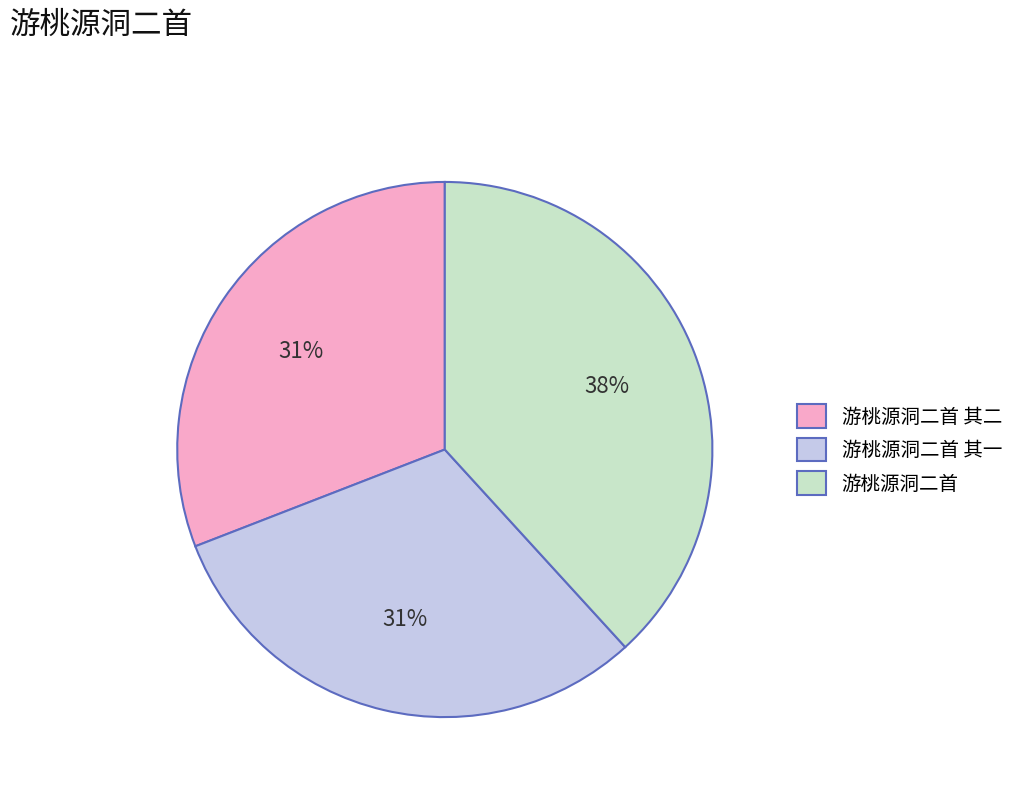

To the nearest percent, what is the average slice percentage?

33%